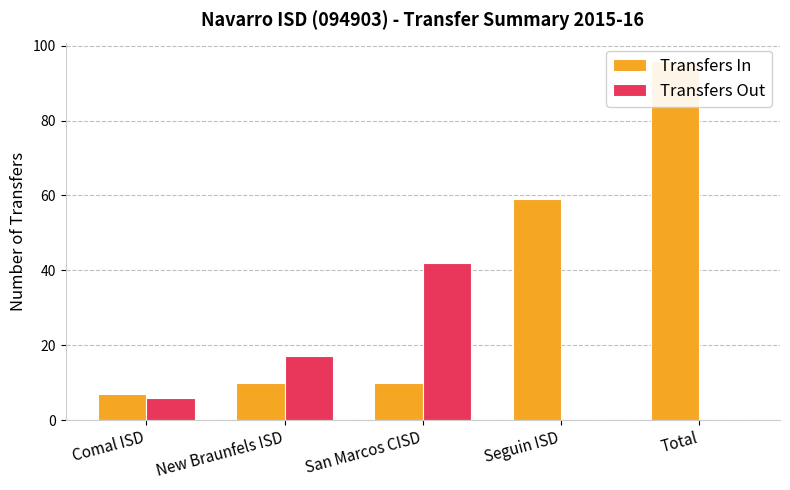

How many groups of bars are there?

5